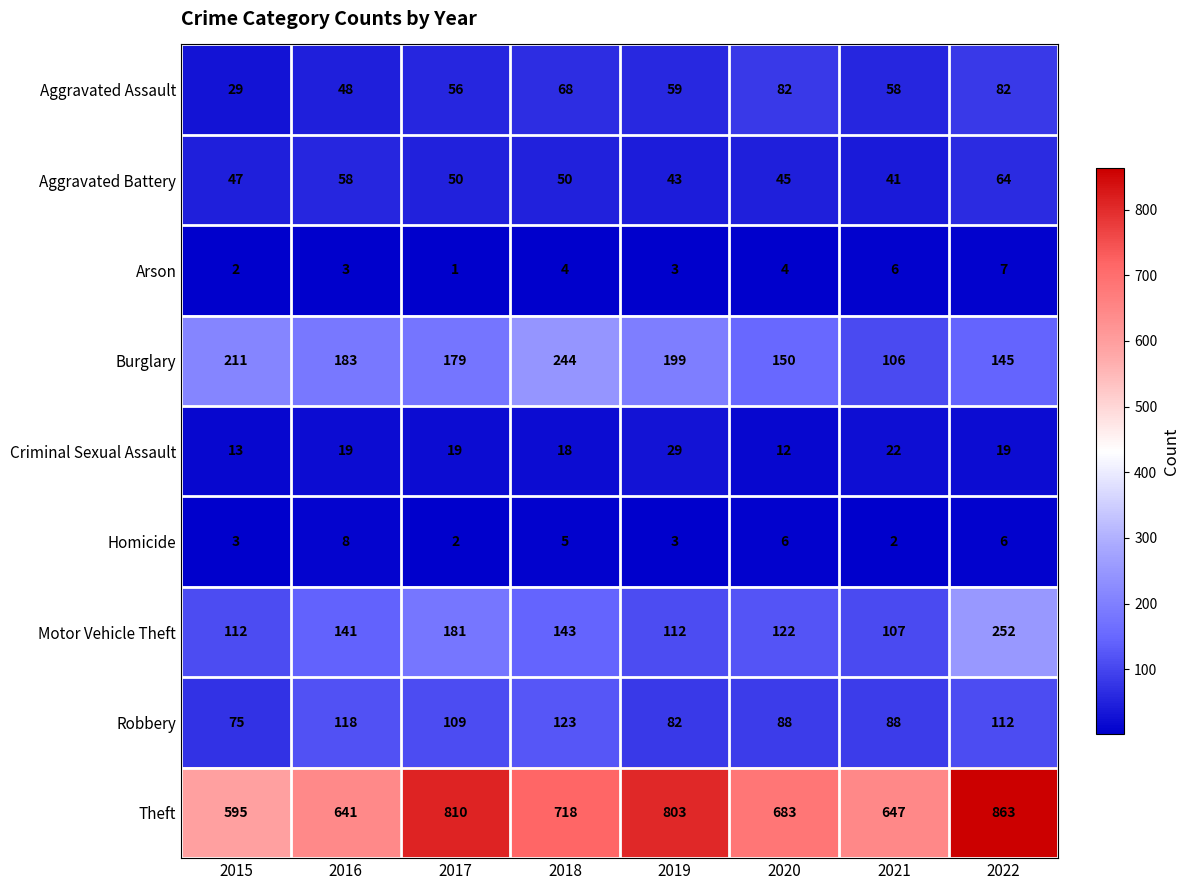

Count the Arson values in the range 3 to 6.

5